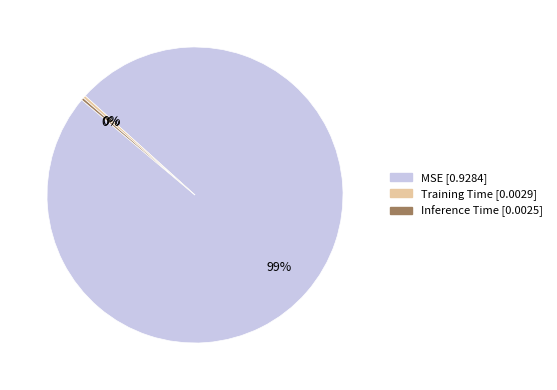

True or false: MSE accounts for 89% of the total.

False